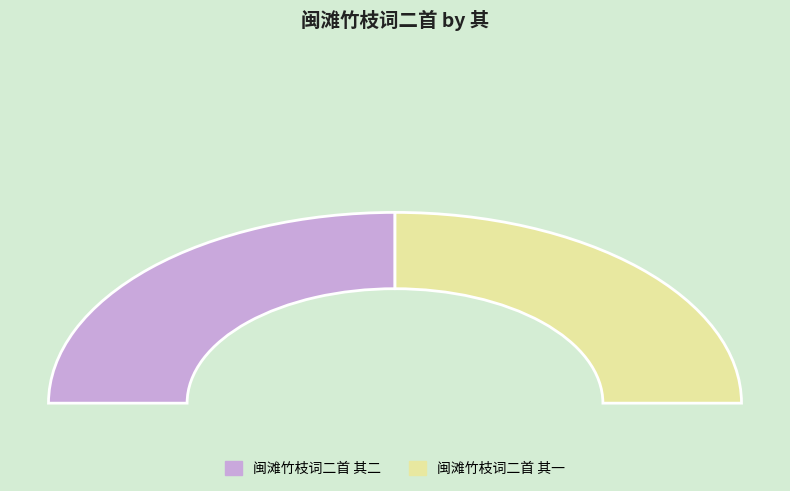

What percentage is the 闽滩竹枝词二首 其二 slice, to the nearest percent?

50%